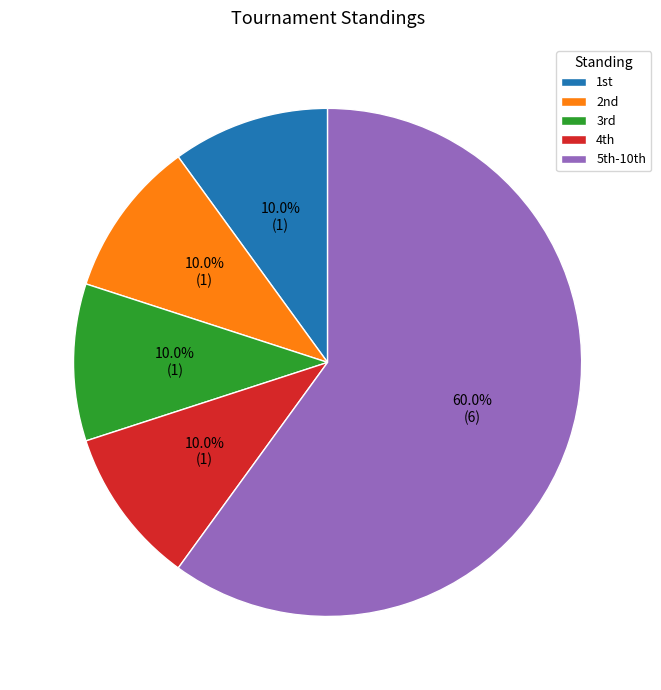

What is the largest slice in the pie chart?

5th-10th